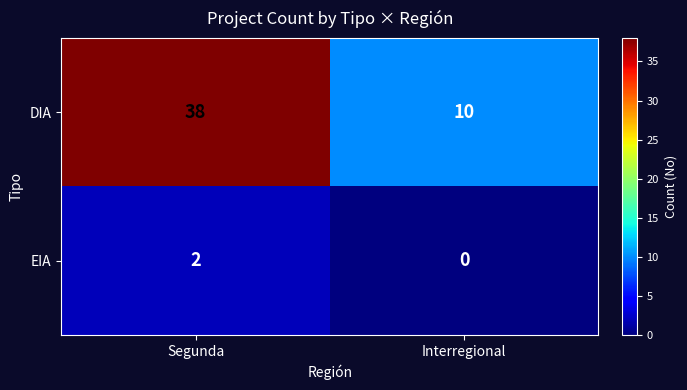

At Interregional, list the series in order from smallest to largest.

EIA, DIA